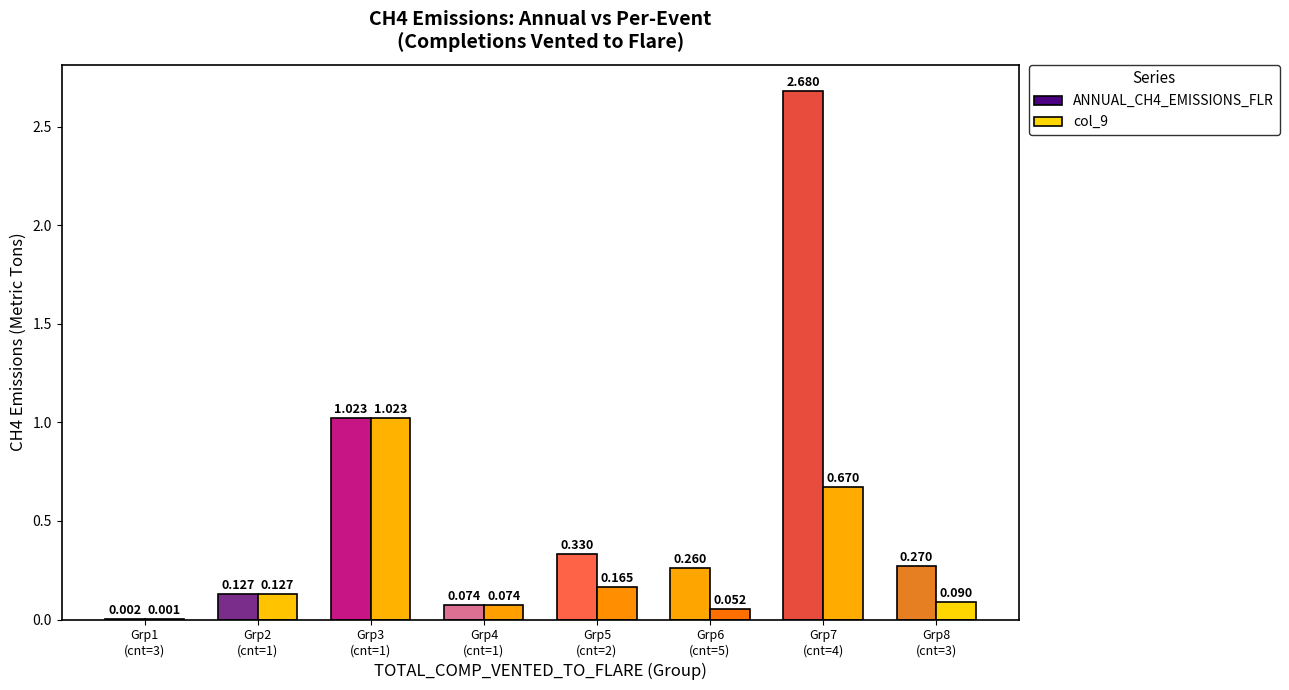

What is the difference between the ANNUAL_CH4_EMISSIONS_FLR values at Grp5
(cnt=2) and Grp1
(cnt=3)?

0.3